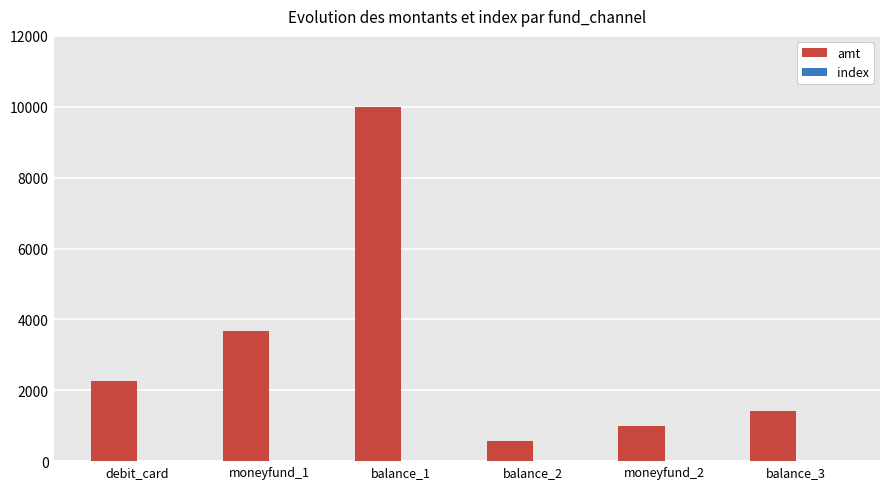

At which category is the sum across all series the highest?

balance_1